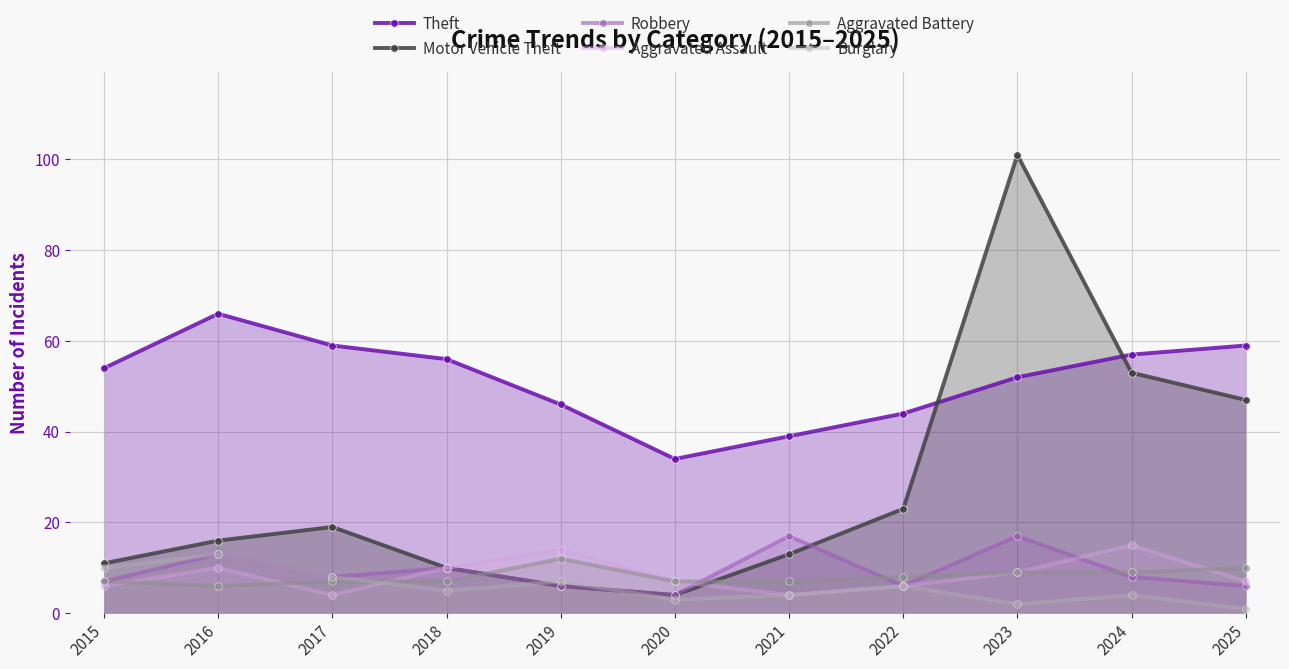

Reading right to left, extract all data points from this chart.

Theft: 59	57	52	44	39	34	46	56	59	66	54
Motor Vehicle Theft: 47	53	101	23	13	4	6	10	19	16	11
Robbery: 6	8	17	6	17	4	6	10	8	13	7
Aggravated Assault: 7	15	9	6	4	7	14	10	4	10	6
Aggravated Battery: 10	9	9	8	7	7	12	7	7	6	7
Burglary: 1	4	2	6	4	3	7	5	8	13	10